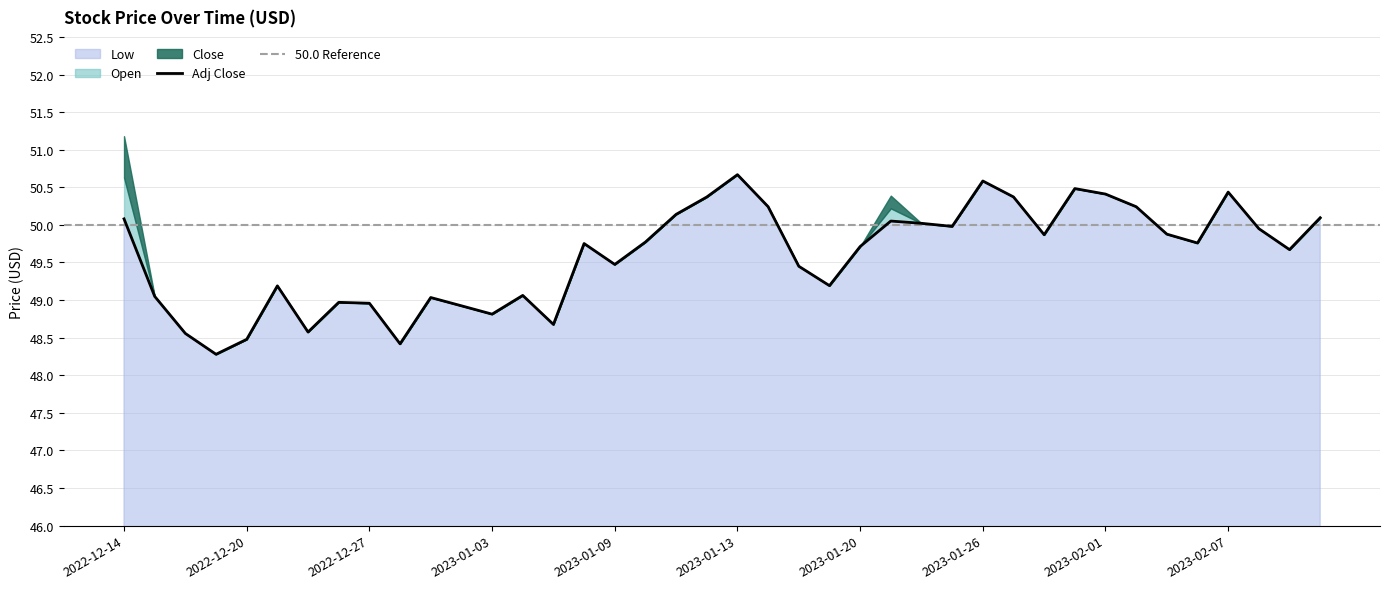

What is the difference between the Open values at 2023-01-09 and 2023-01-12?

0.9